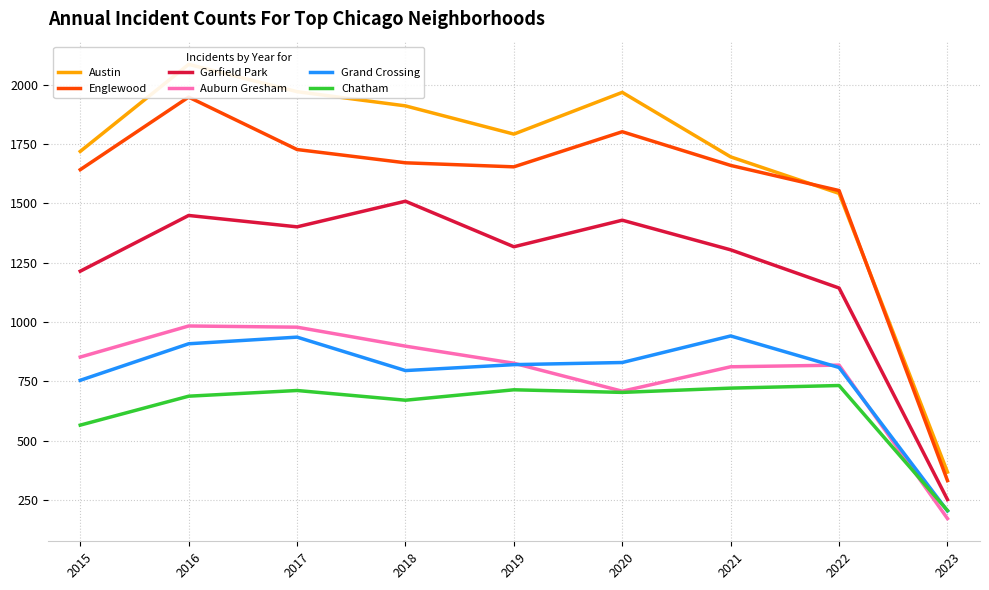

How many interior local peaks does the Auburn Gresham series have?

2